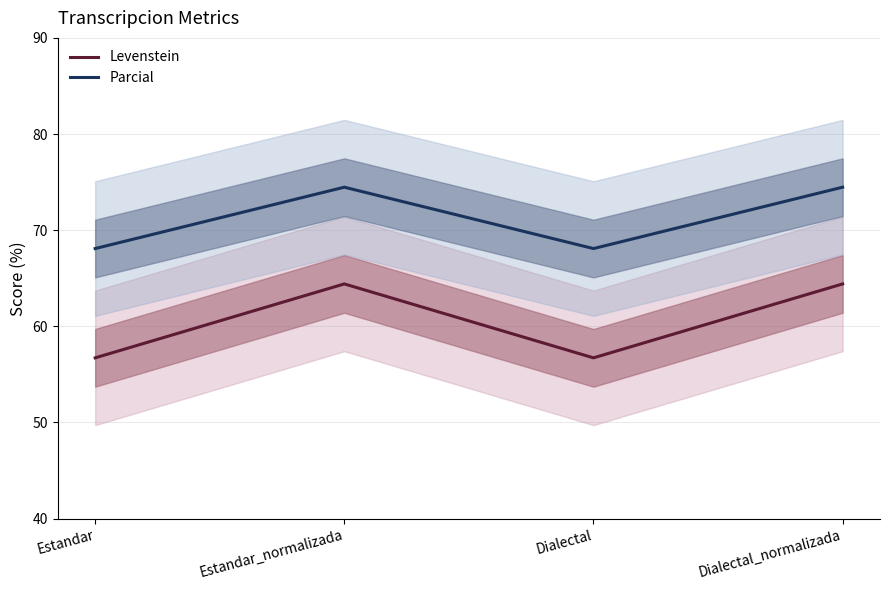

True or false: Parcial has more than 2 interior local peaks.

False